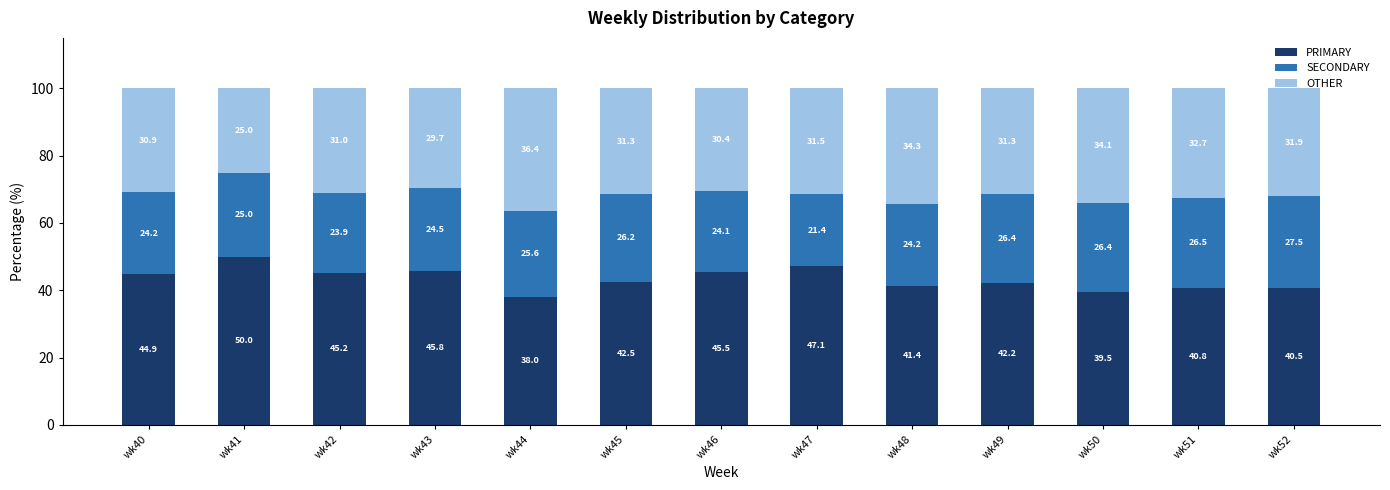

Where is PRIMARY nearest to the value 44?

wk40